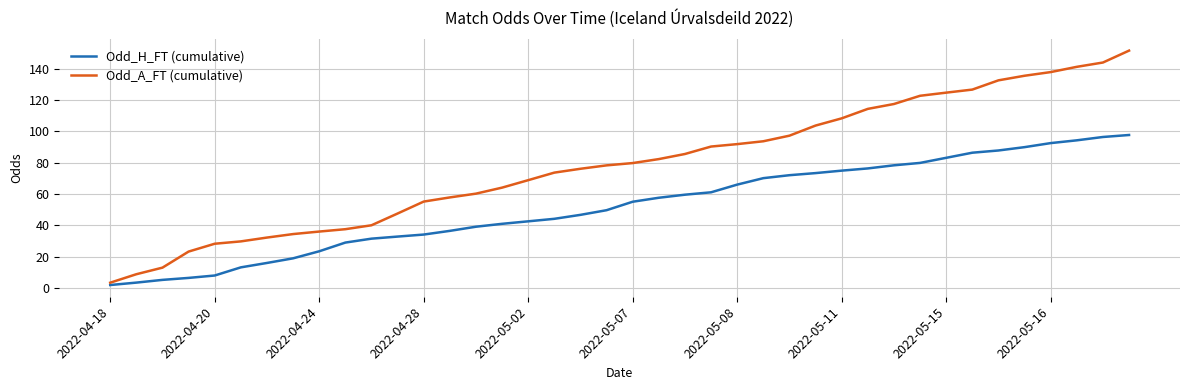

Which series has the widest spread of values?

Odd_A_FT (cumulative)